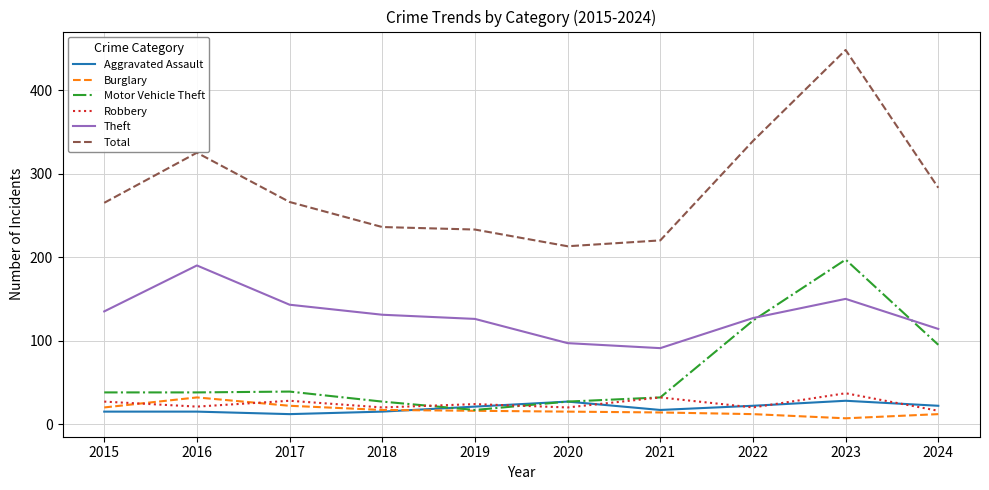

How many values in the Motor Vehicle Theft series are below 38?

4